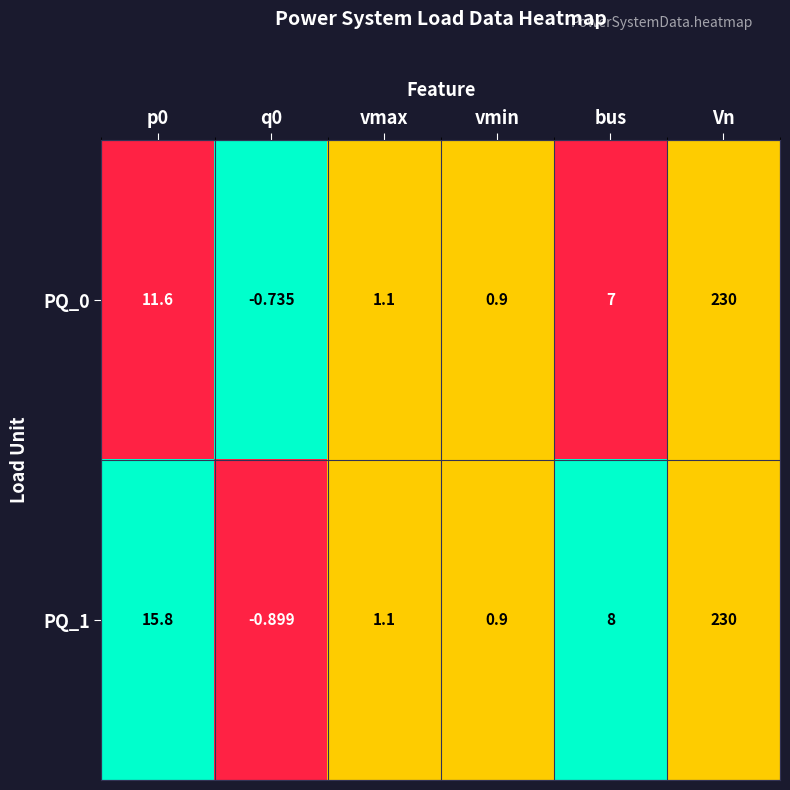

At which category is the sum across all series the highest?

Vn